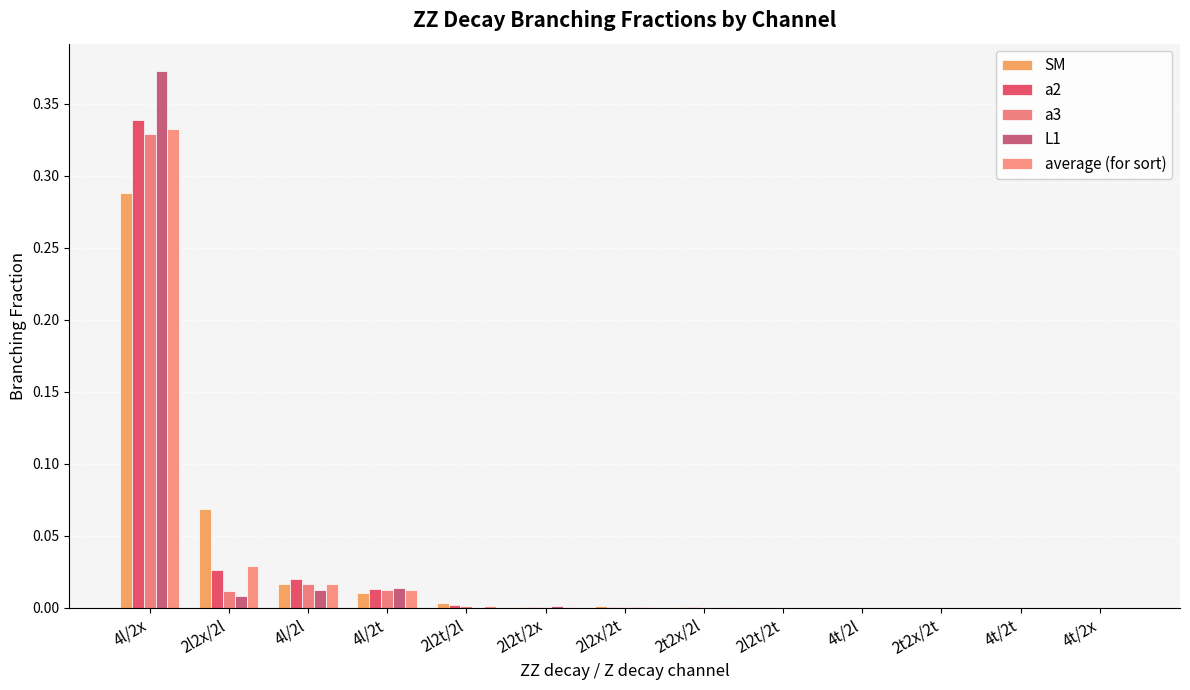

Are the bars grouped side by side (vs. stacked)?

Yes